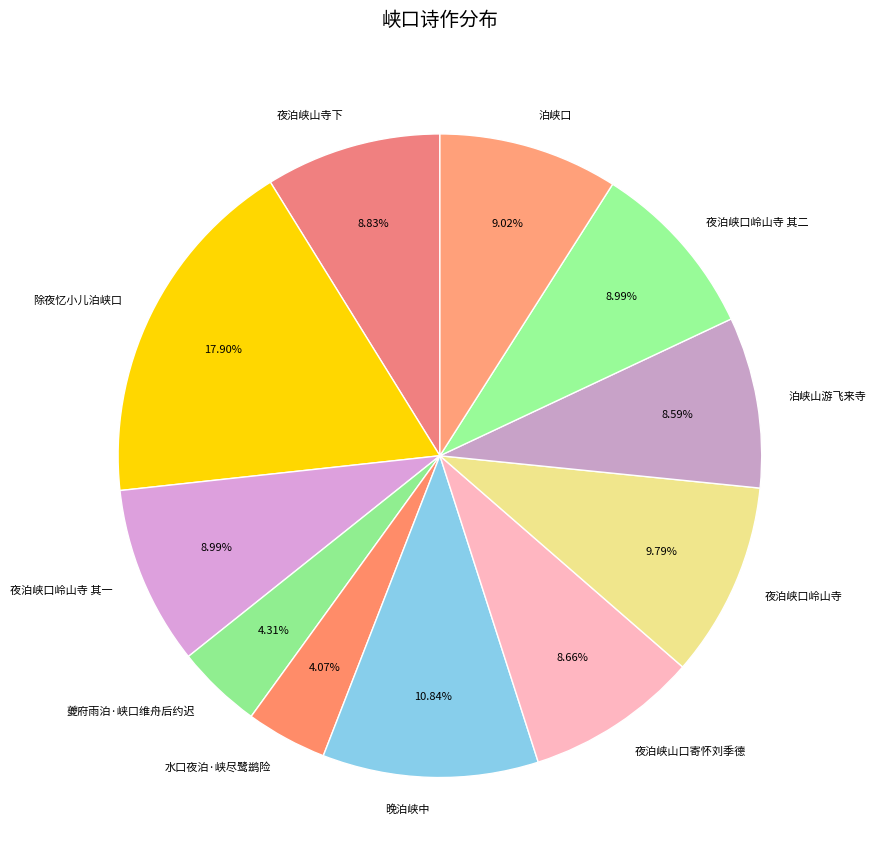

How much of the chart is everything except 泊峡口?

91.0%